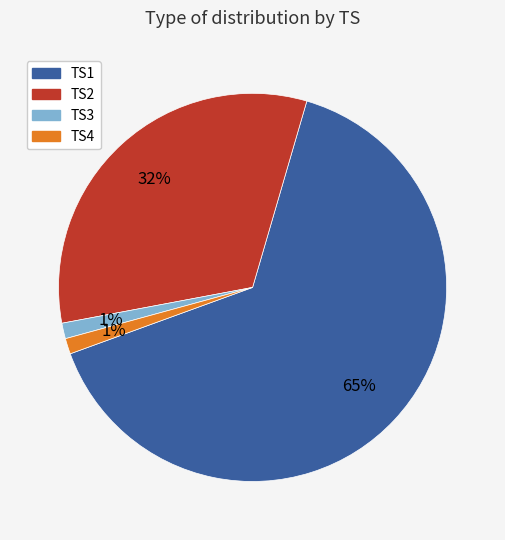

Which category accounts for the majority?

TS1